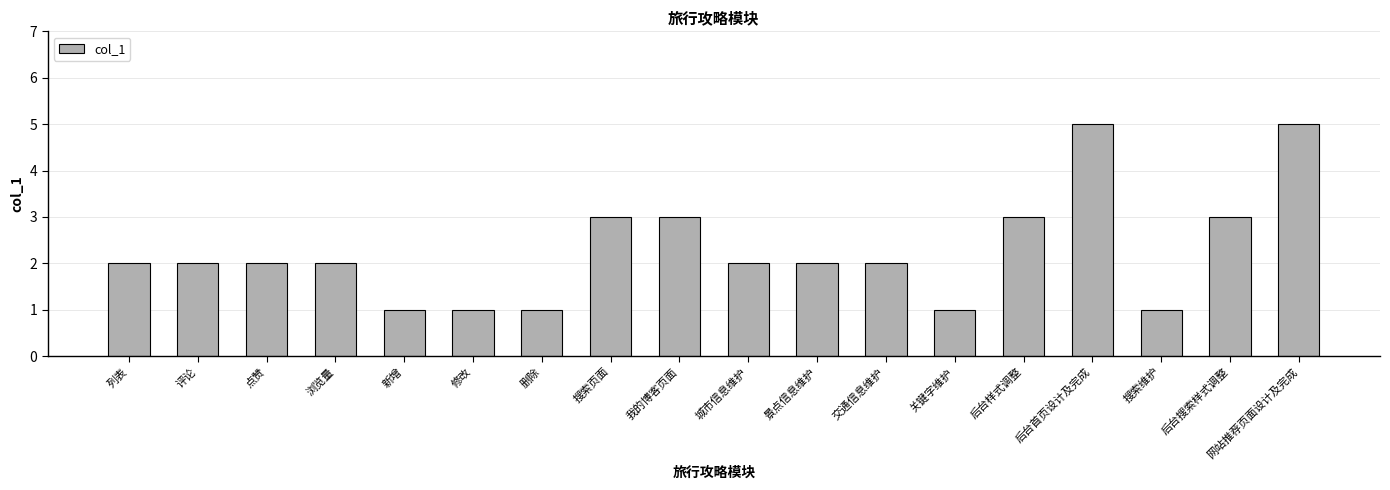

What is the value of the 15th bar from the left?

5